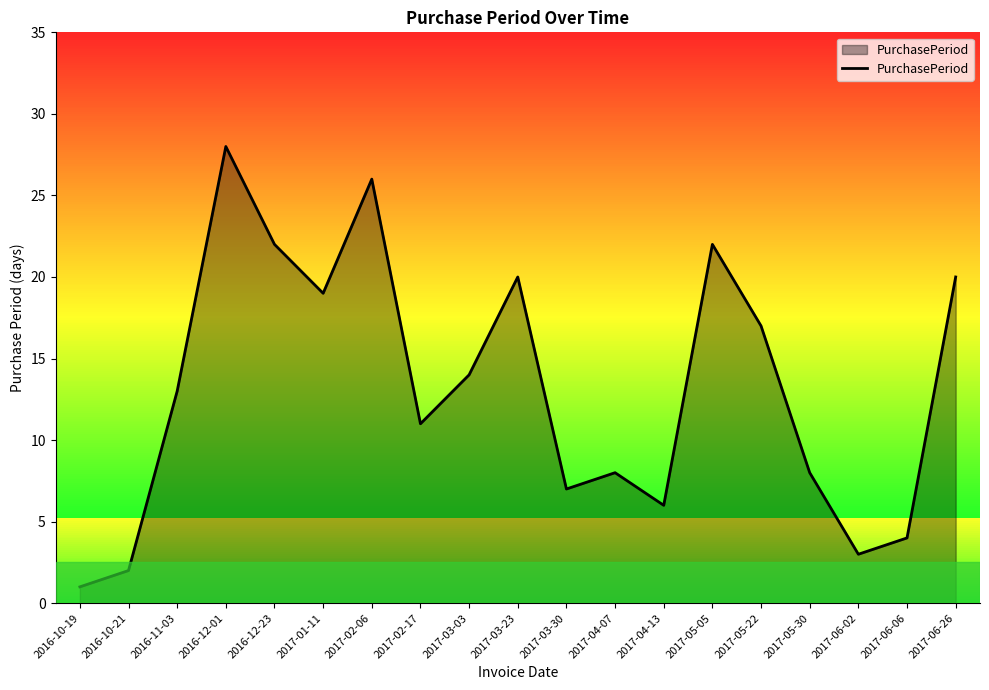

At which category does the data reach its first local valley?

2017-01-11